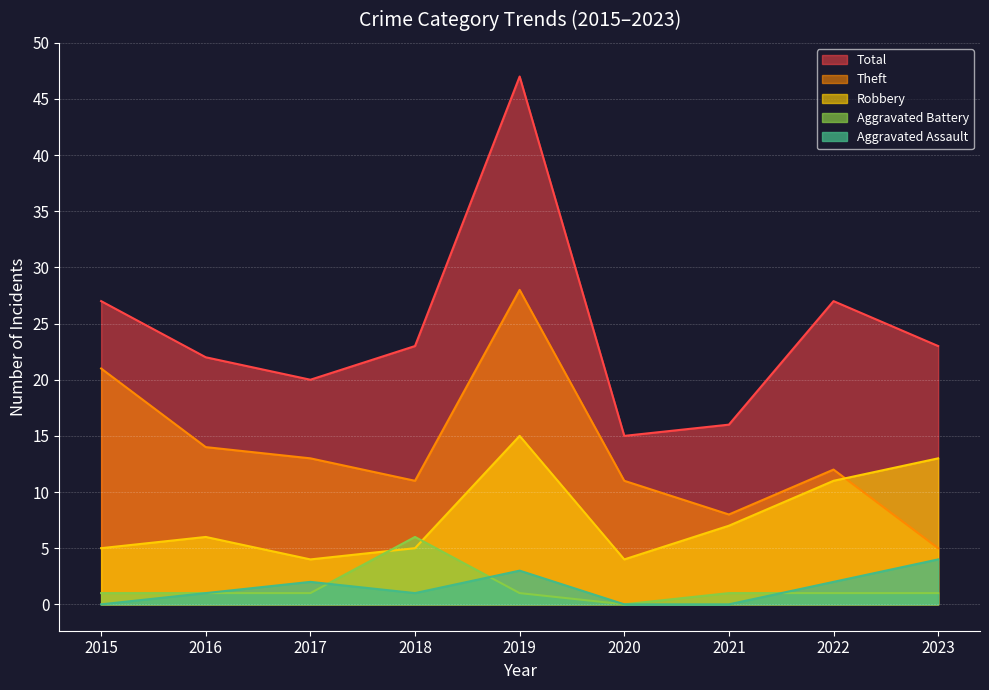

What are all the series names shown in the legend?

Total, Theft, Robbery, Aggravated Battery, Aggravated Assault